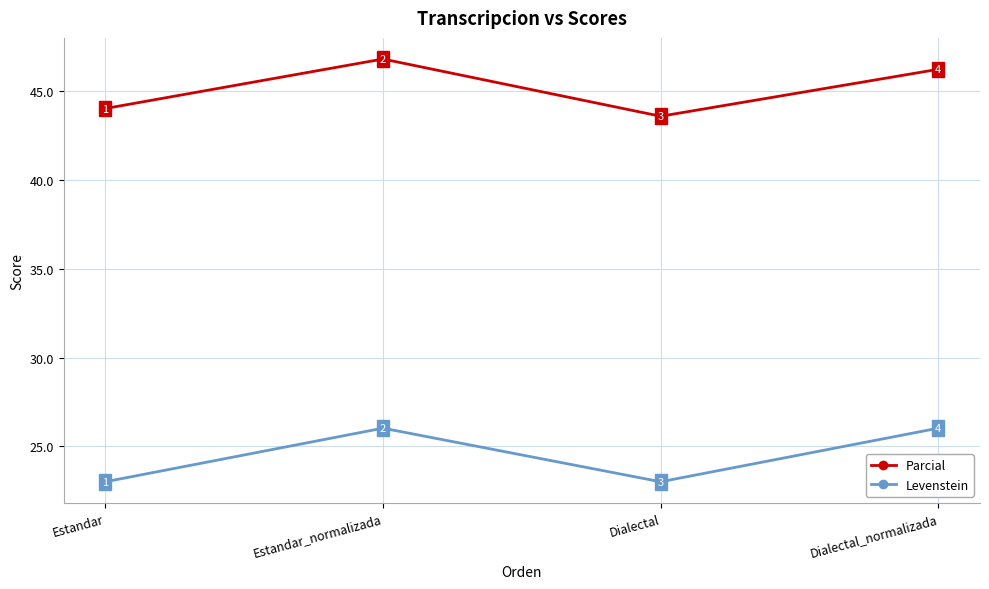

What is the difference between the highest and lowest values at Estandar?

21.0